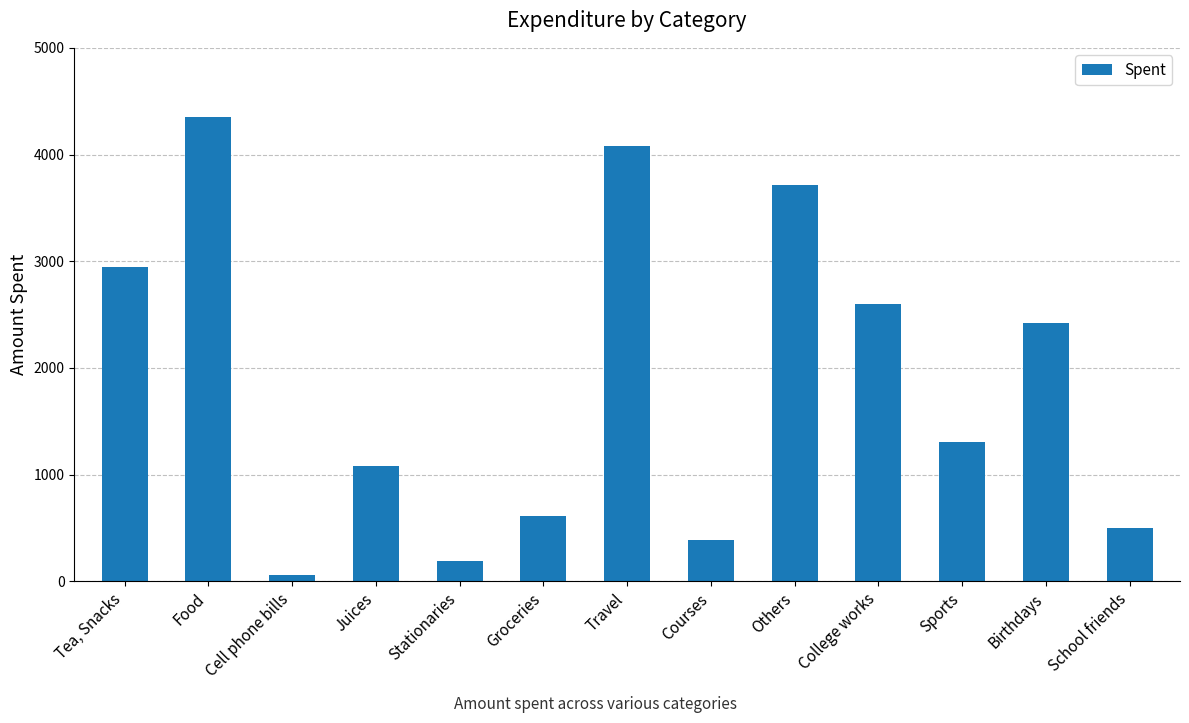

At which category does the chart reach its minimum across all series?

Cell phone bills